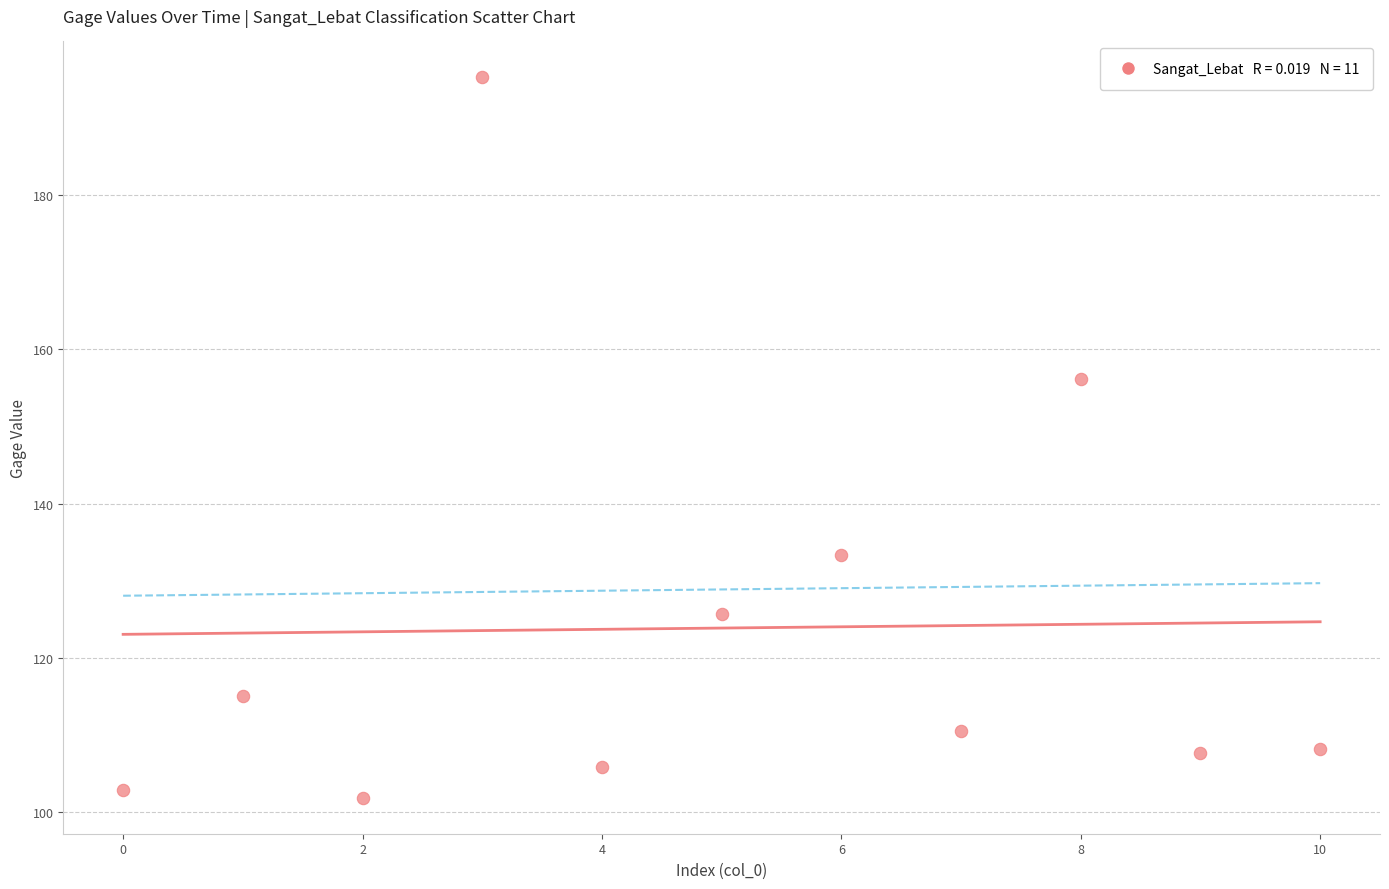

What is the range of Y values (max minus min)?

93.3